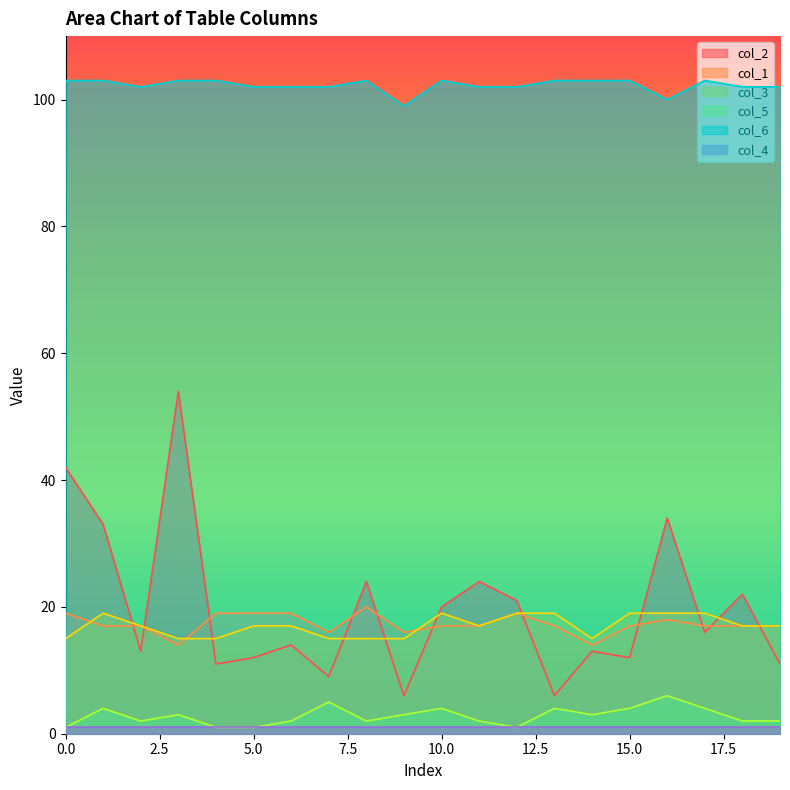

What is the sum of all col_2 values?

397